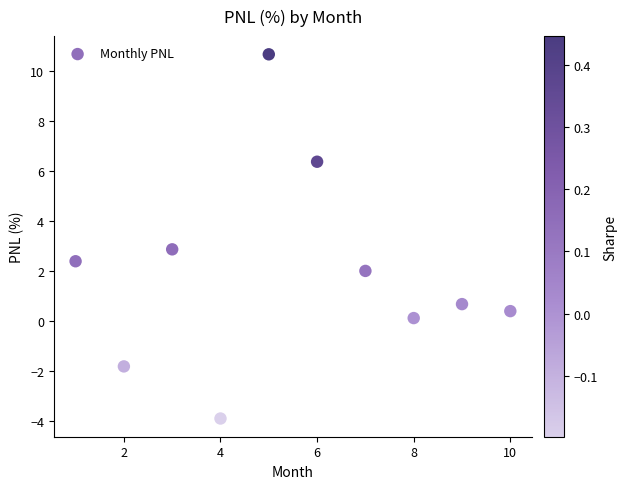

What is the range of Y values (max minus min)?

14.6